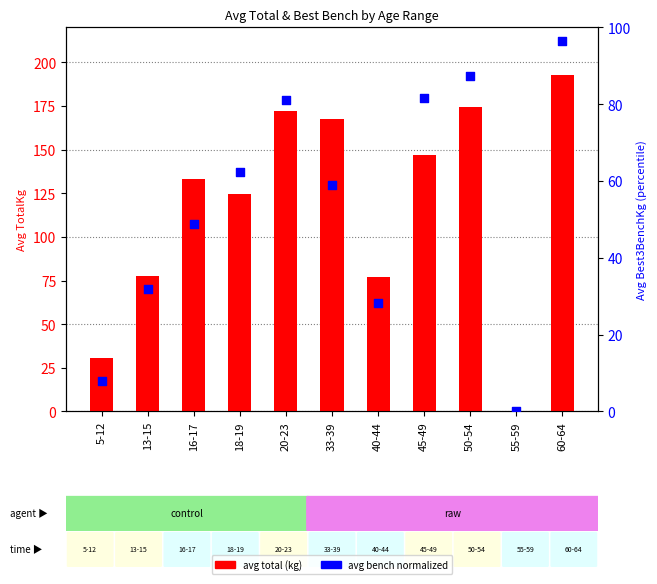

Which series reaches the minimum Y coordinate?

avg total (kg)